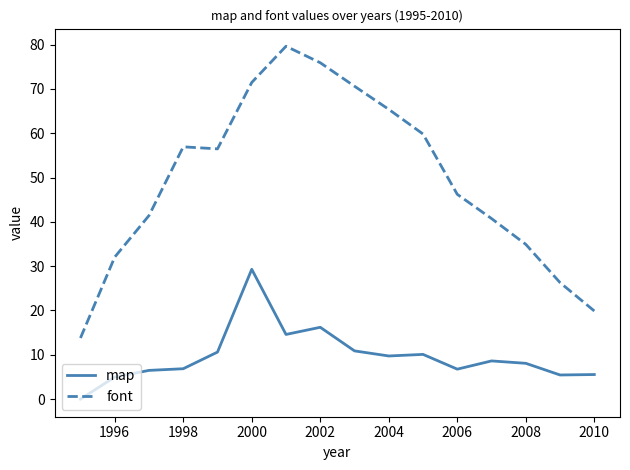

Which series has the widest spread of values?

font